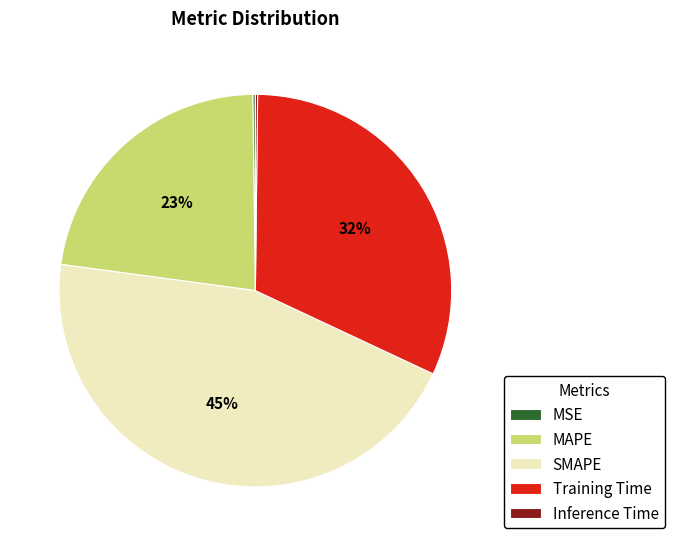

What is the largest slice in the pie chart?

SMAPE